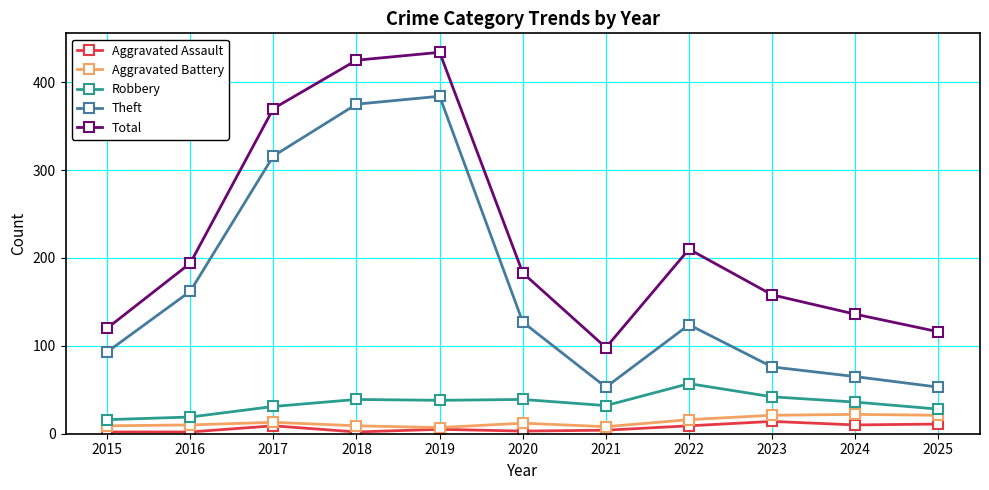

The value of Aggravated Assault at 2023 is 14. True or false?

True